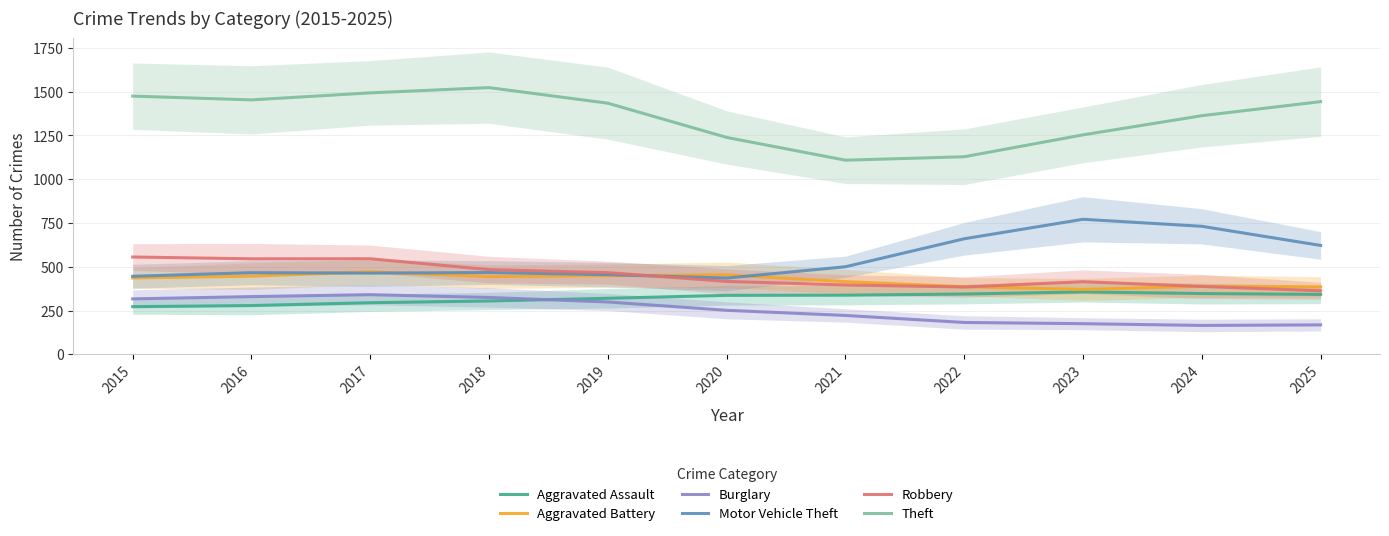

How many values in the Burglary series are below 251?

5